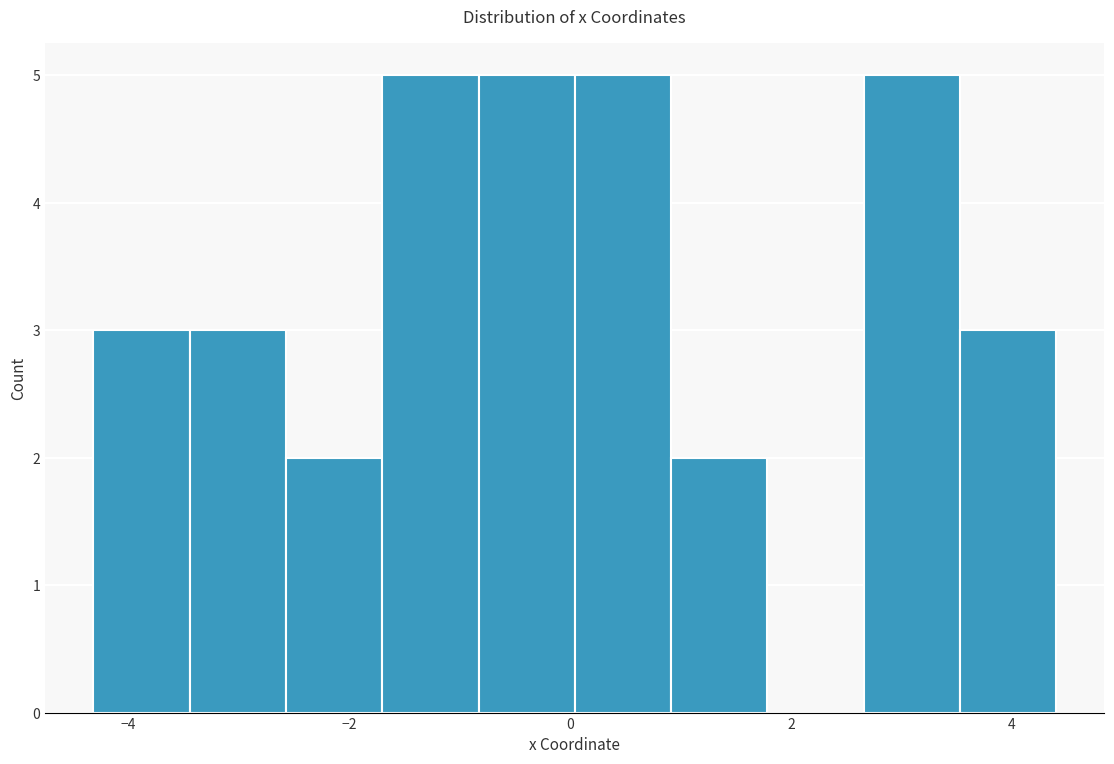

Reading left to right, list every bar in this chart as the range it spans on the x-axis followed by its height. Neither the bar edges nor the heights are printed on the chart, so give them approximately, as read against the axes.

-4.4 to -3.4: 3
-3.4 to -2.6: 3
-2.6 to -1.8: 2
-1.8 to -0.8: 5
-0.8 to 0.0: 5
0.0 to 1.0: 5
1.0 to 1.8: 2
1.8 to 2.6: 0
2.6 to 3.6: 5
3.6 to 4.4: 3